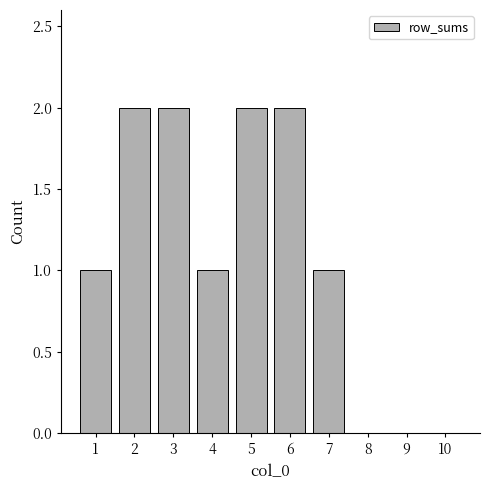

Reading left to right, transcribe all the data shown in this chart.

1	2	2	1	2	2	1	0	0	0